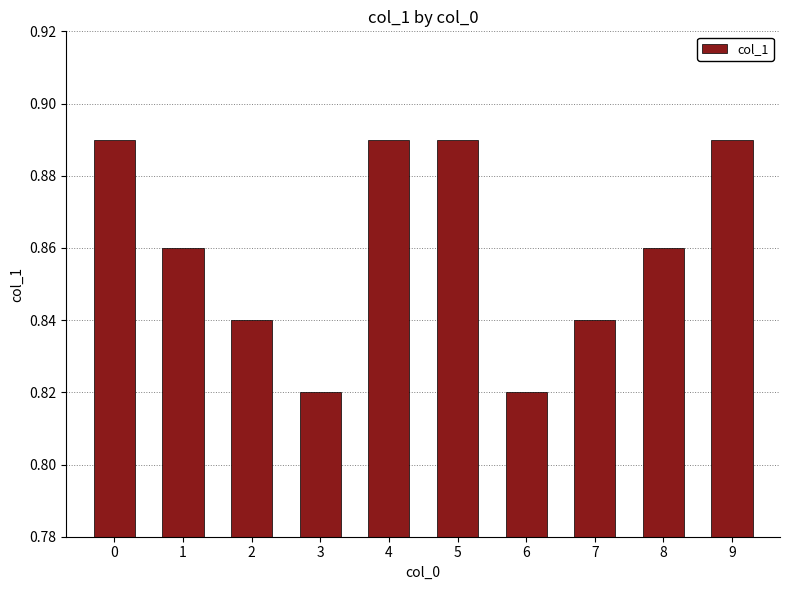

How many distinct data groups are displayed?

1